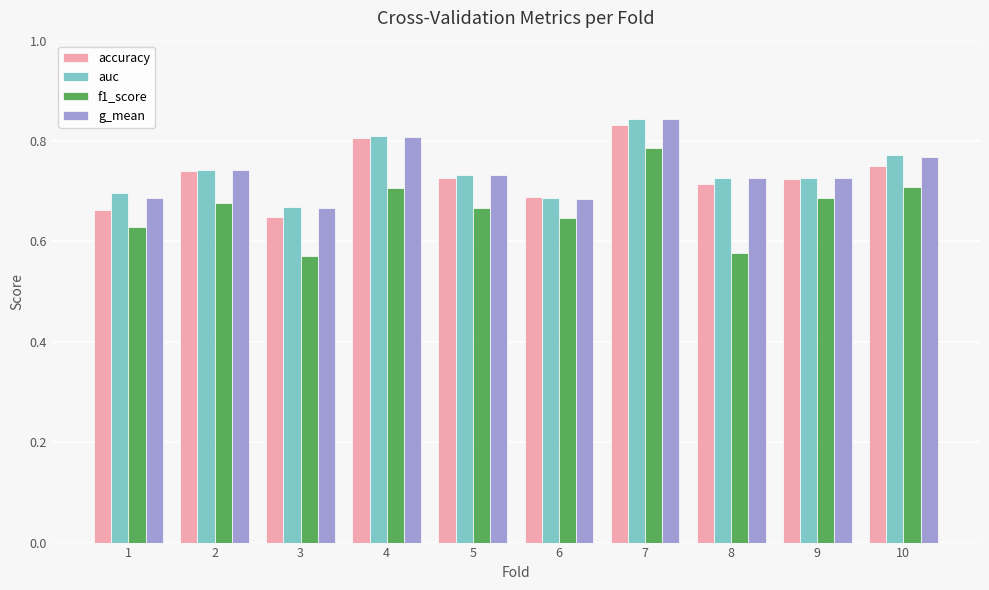

What is the sum of all auc values?

7.4